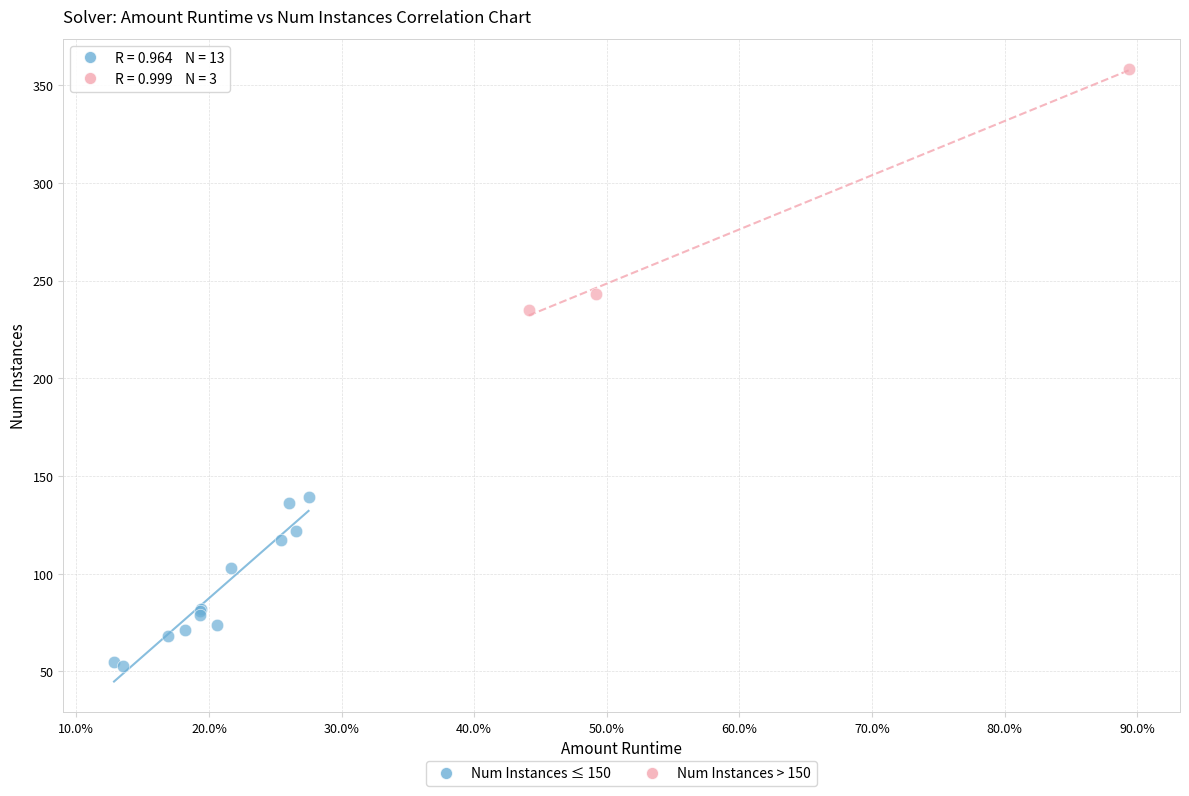

Which series reaches the minimum Y coordinate?

Num Instances ≤ 150